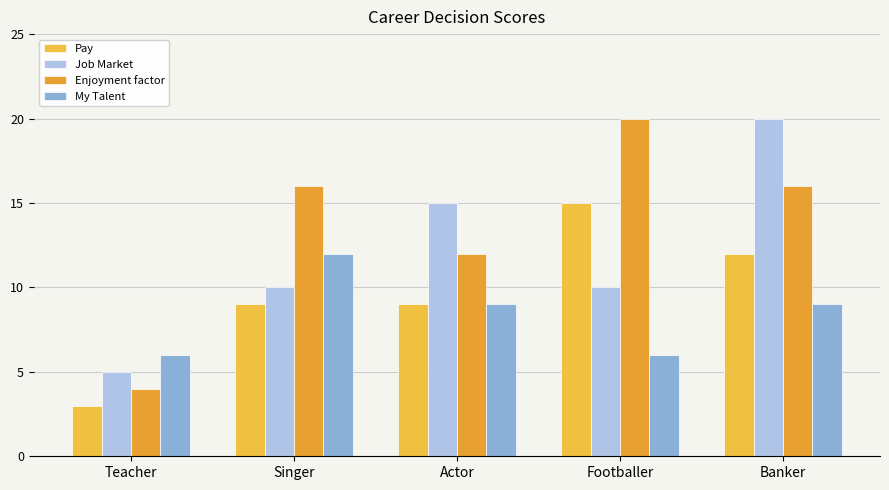

What is the maximum value for Pay?

15